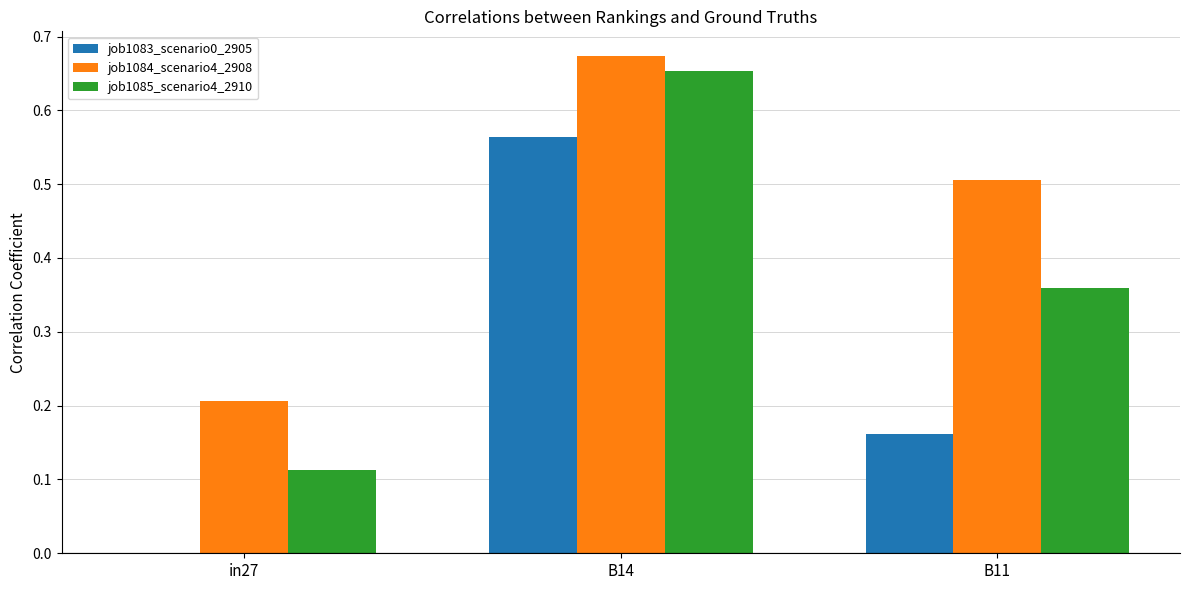

Which series has the largest total across all categories?

job1084_scenario4_2908